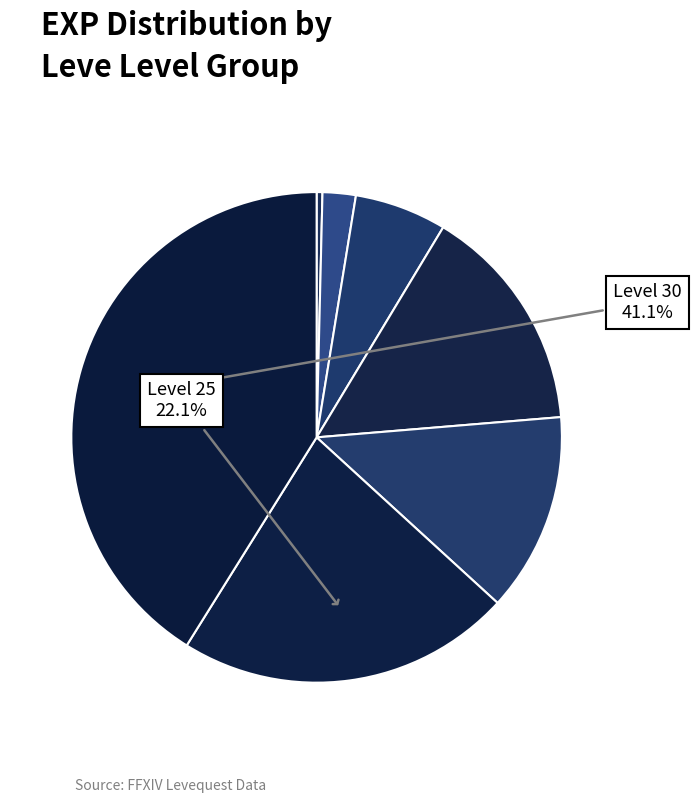

How many segments does this pie chart have?

7